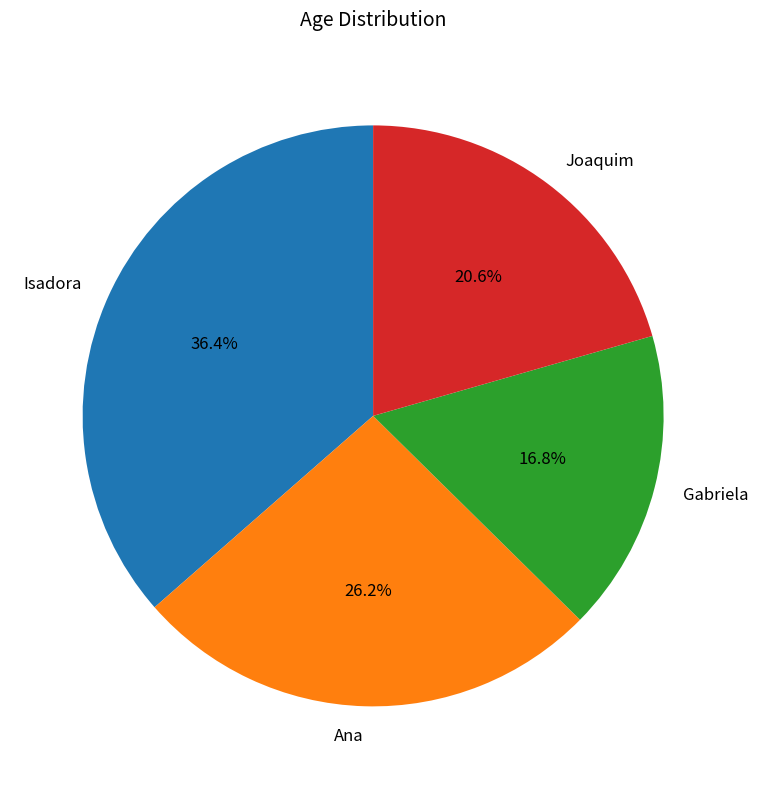

To the nearest percent, what is the average slice percentage?

25%